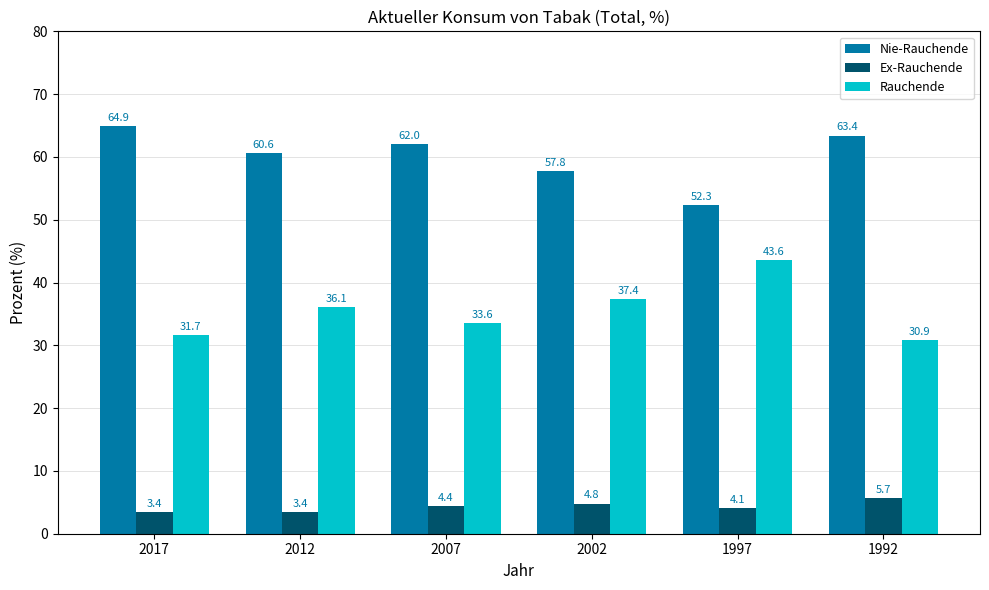

At which label does Rauchende reach its peak?

1997